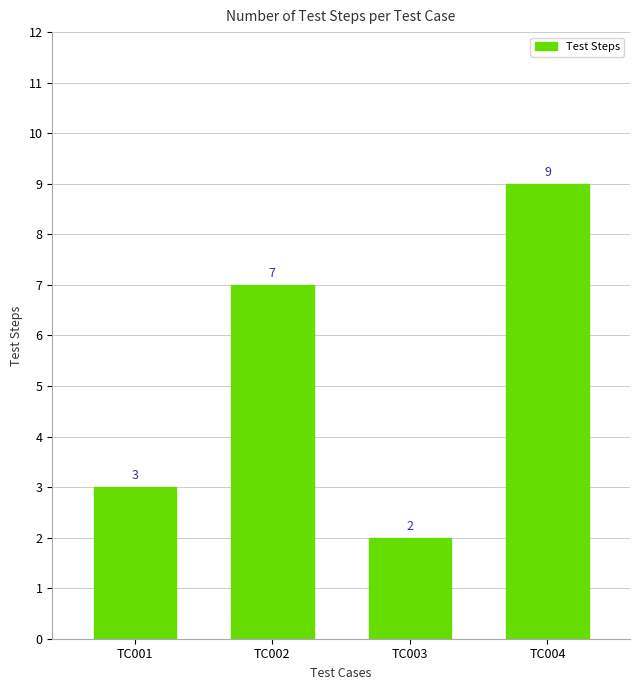

Reading left to right, extract all data points from this chart.

3	7	2	9